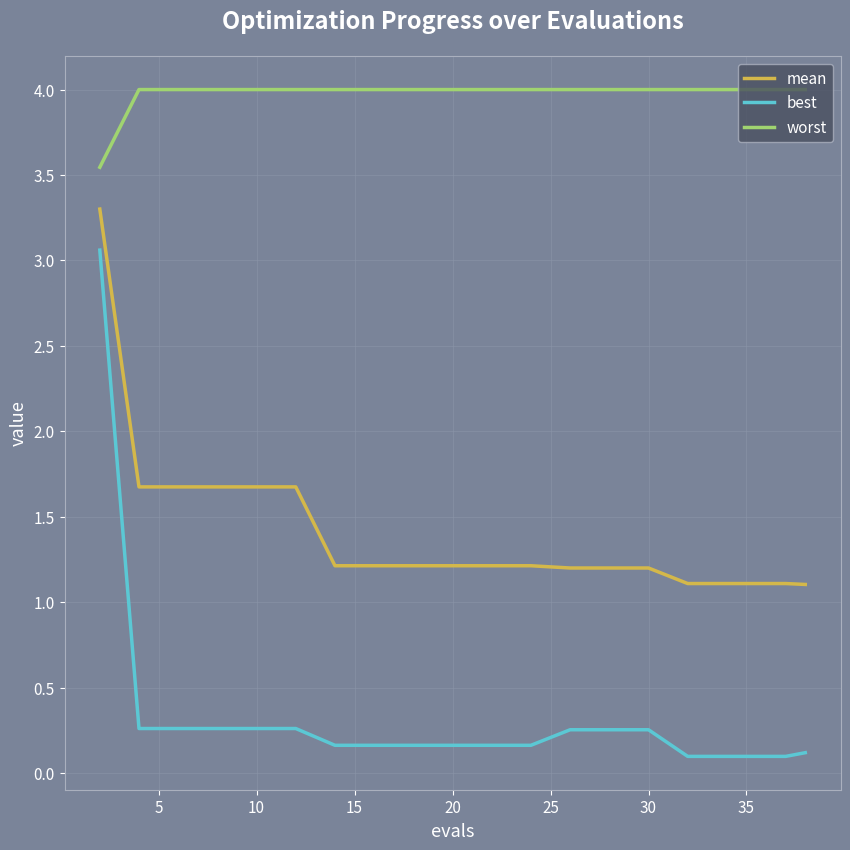

What is the average value of the mean series?

1.4